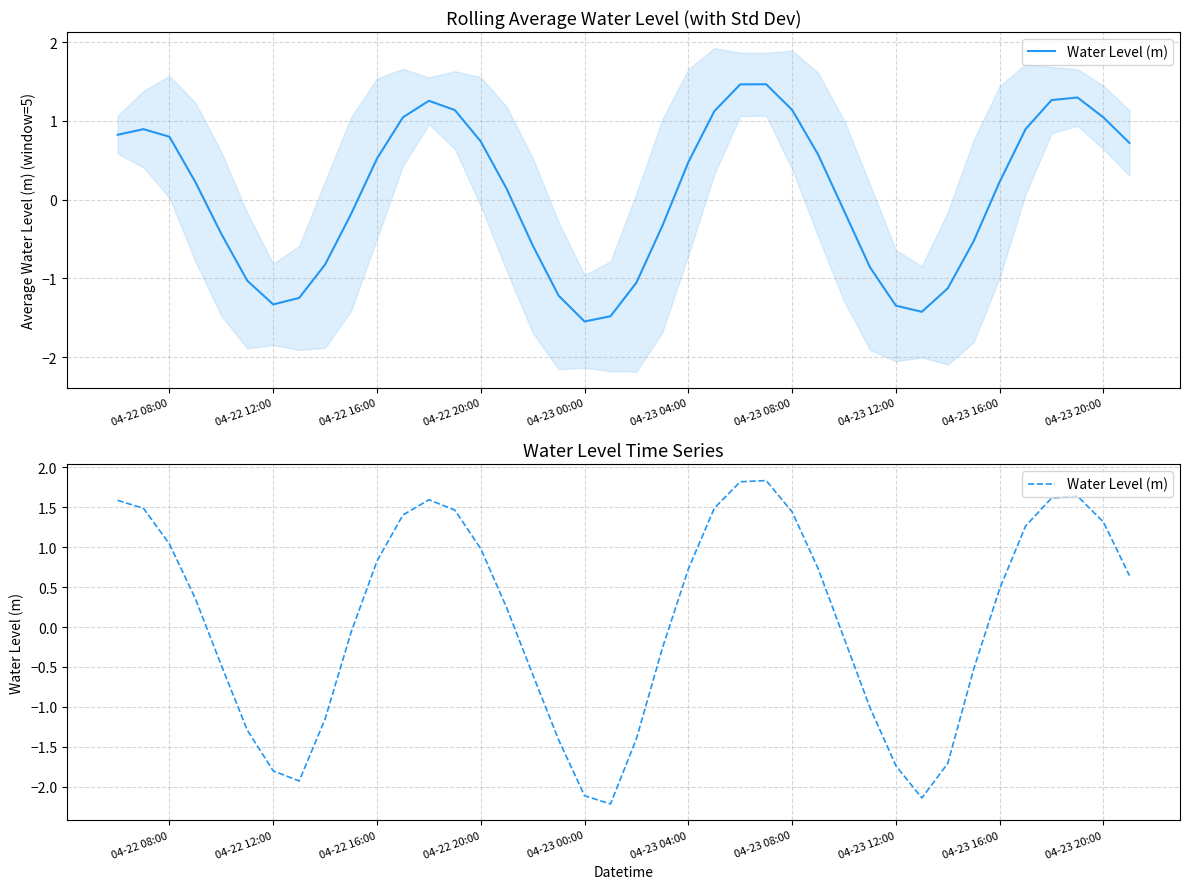

How many values are below 0?

18